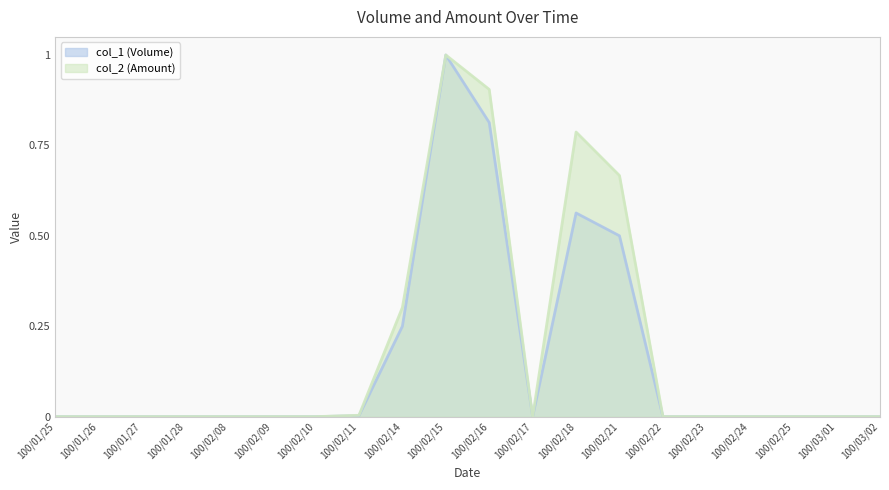

What is the spread (max minus min) of values at 100/02/21?

0.2